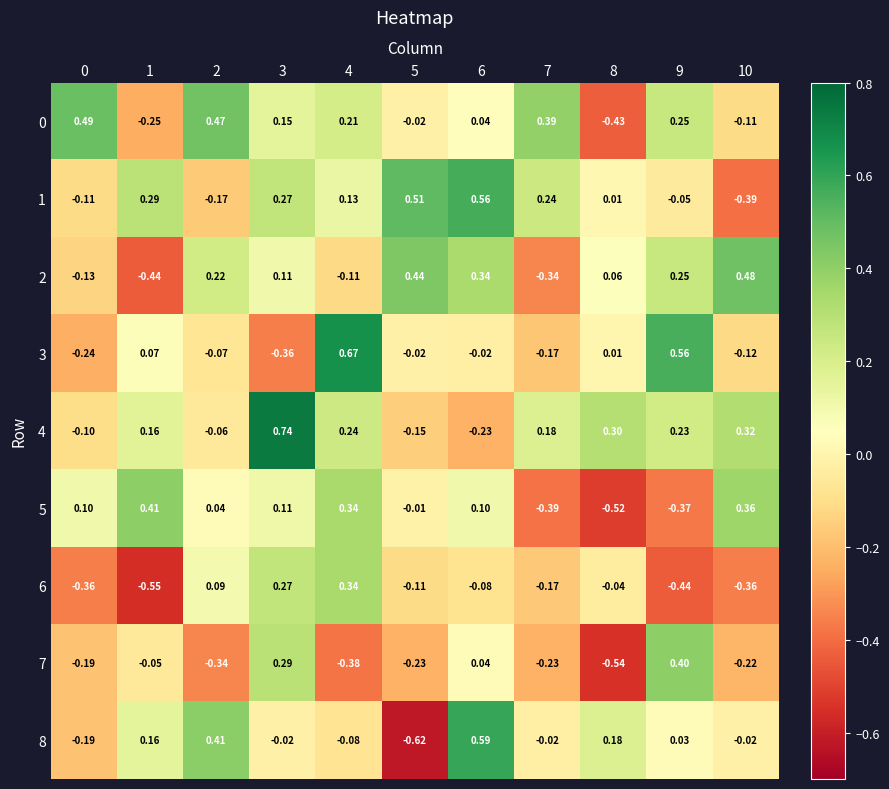

Which label corresponds to the smallest value in the chart?

5